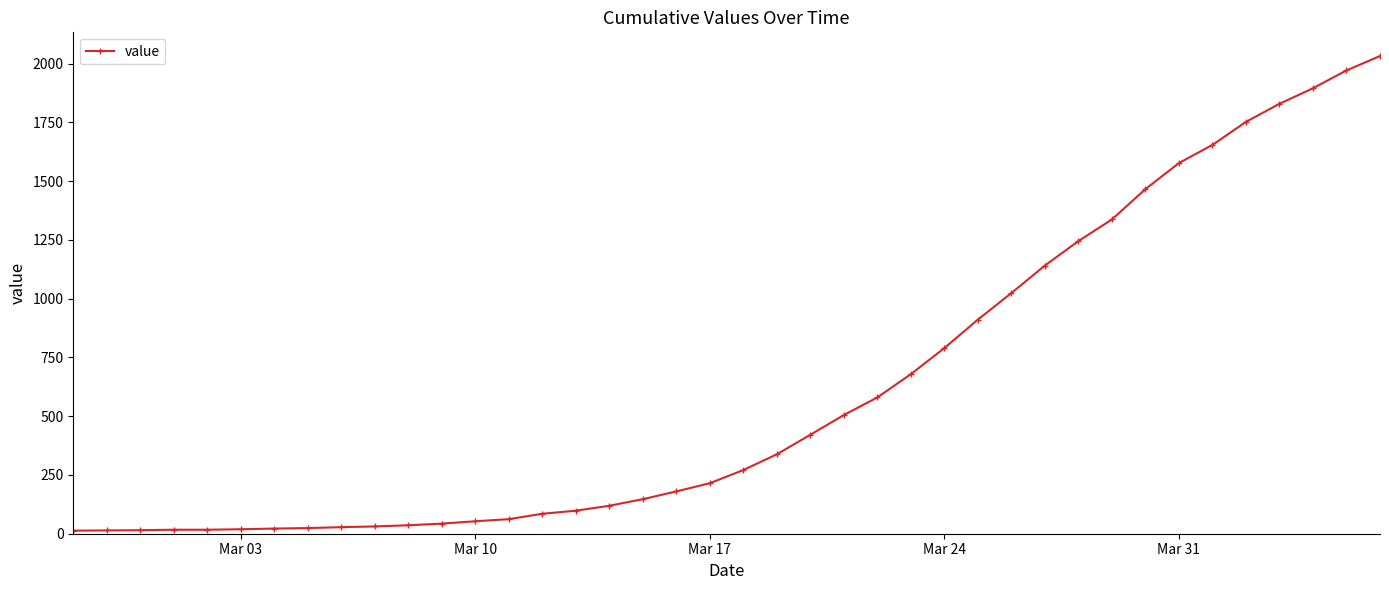

What is the sum of all values?

24656